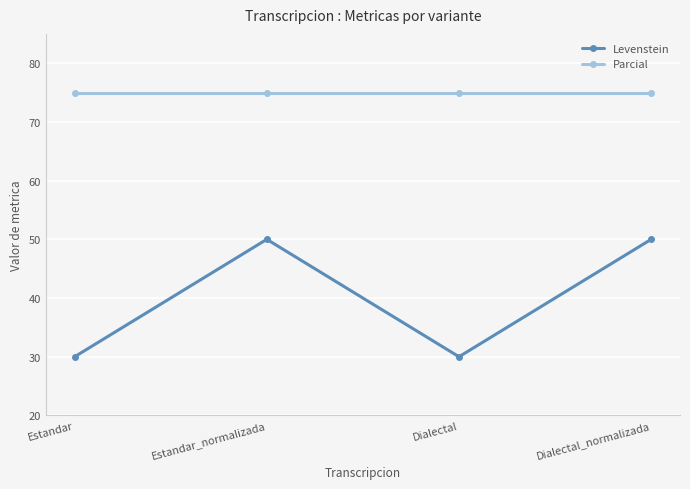

What is the minimum value for Levenstein?

30